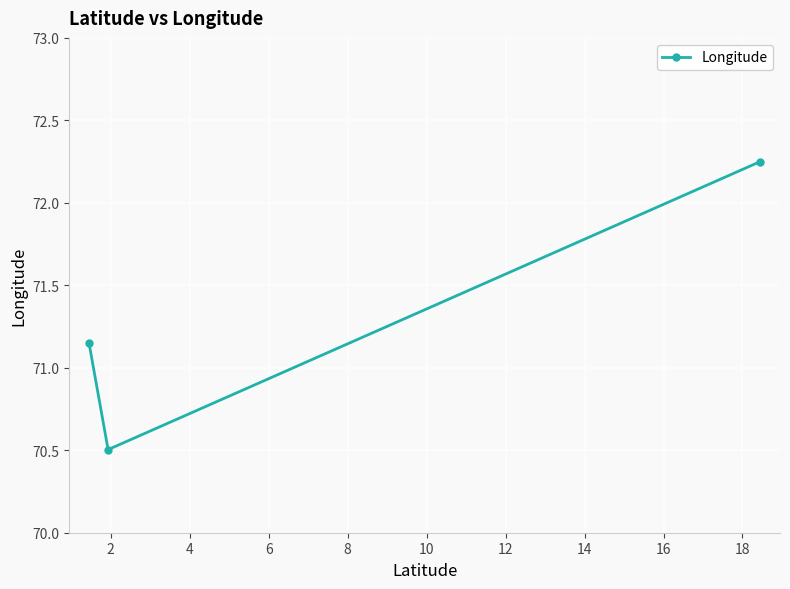

Approximately how many times larger is the value at 0 compared to 2?

1.0